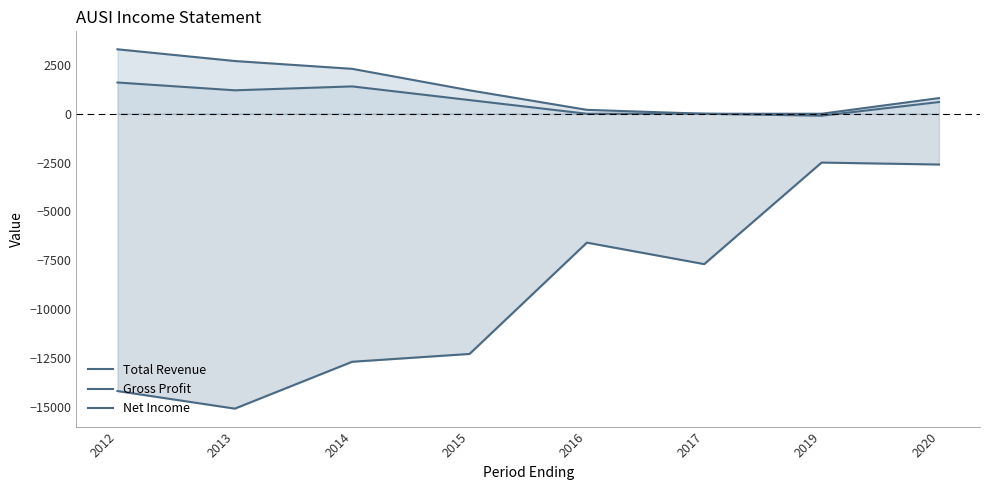

At which label does Gross Profit first exceed 700?

2012